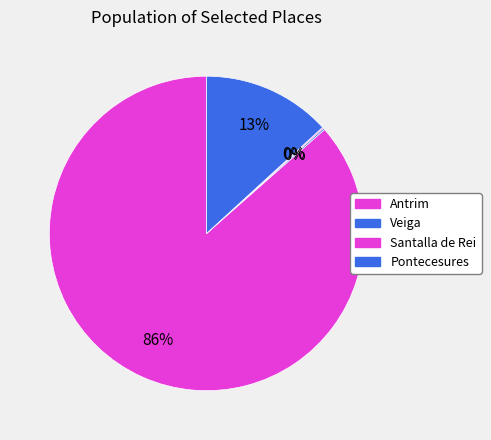

What is the majority slice?

Antrim